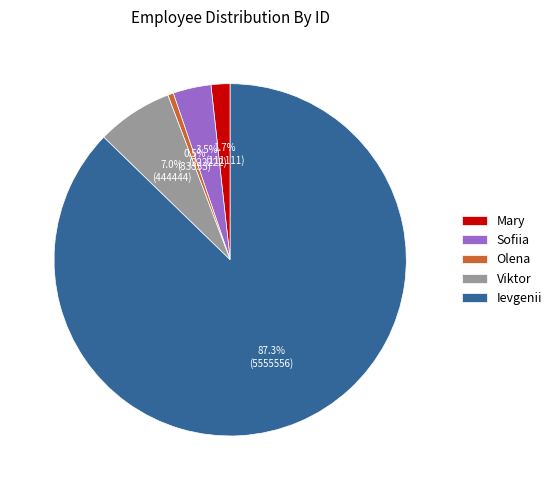

To the nearest percent, what is the average slice percentage?

20%